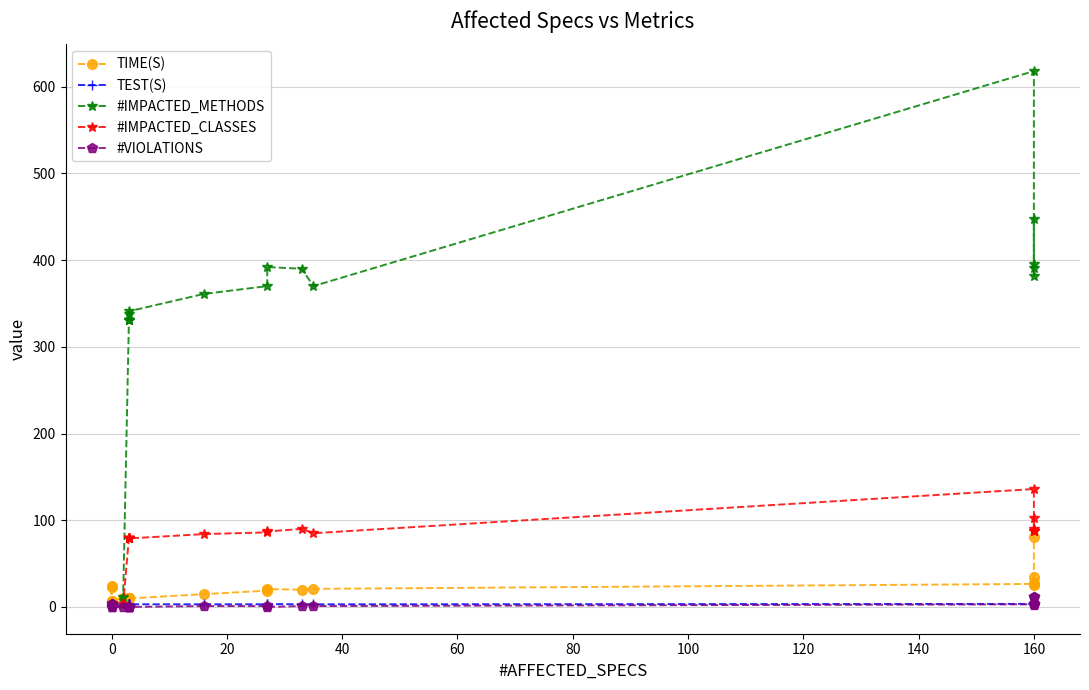

Reading left to right, what are all the values shown in this chart?

TIME(S): 22.9	7.1	24.5	7.3	10.1	10.2	10.2	10.2	10.1	9.9	14.7	18.8	20.5	19.9	20.8	26.5	27.2	34.7	24.8	80.7
TEST(S): 3.0	3.0	3.2	3.3	3.3	3.0	3.0	3.0	3.0	3.0	3.0	3.1	3.3	3.1	3.0	3.5	3.3	3.7	3.1	4.1
#IMPACTED_METHODS: 0.0	0.0	0.0	0.0	12.0	331.0	338.0	331.0	331.0	341.0	361.0	370.0	392.0	390.0	370.0	618.0	391.0	447.0	382.0	395.0
#IMPACTED_CLASSES: 0.0	0.0	0.0	0.0	3.0	80.0	80.0	79.0	79.0	79.0	84.0	86.0	87.0	90.0	85.0	136.0	88.0	103.0	87.0	90.0
#VIOLATIONS: 3.0	0.0	3.0	0.0	0.0	0.0	0.0	0.0	0.0	0.0	1.0	1.0	0.0	1.0	1.0	3.0	2.0	11.0	3.0	11.0